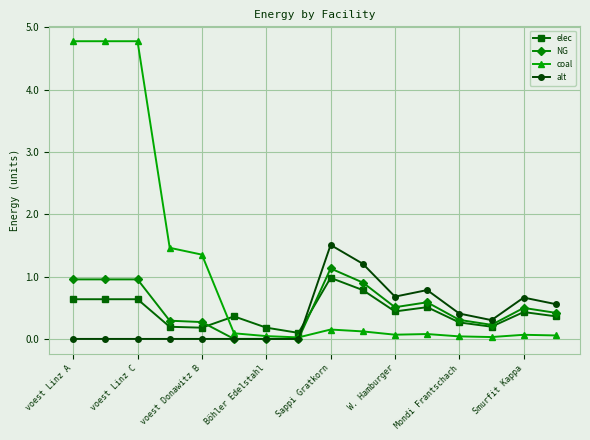

What is the value of the coal point at the 1st from the left?

4.8